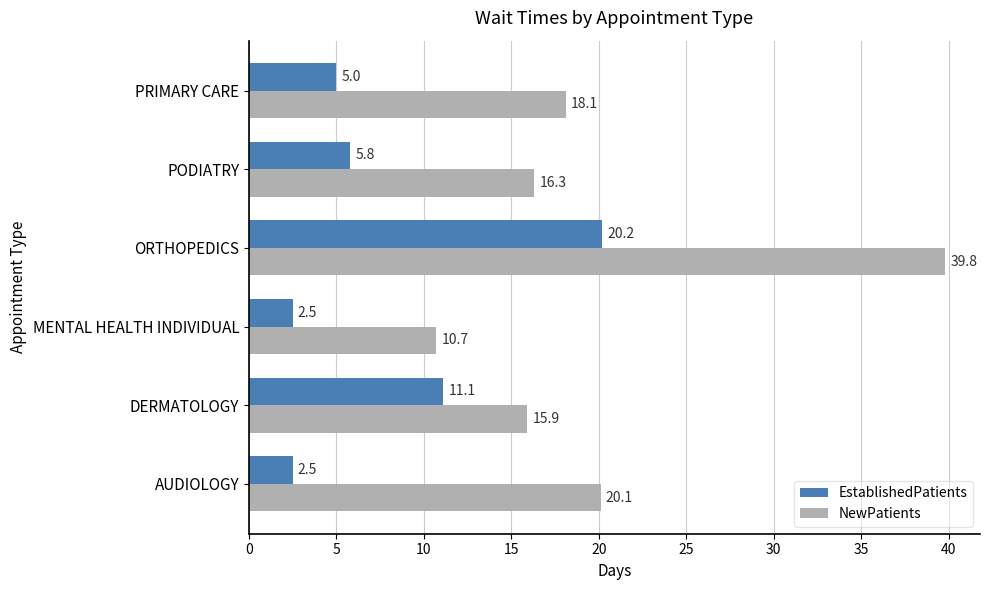

What is the average value of the NewPatients series?

20.2